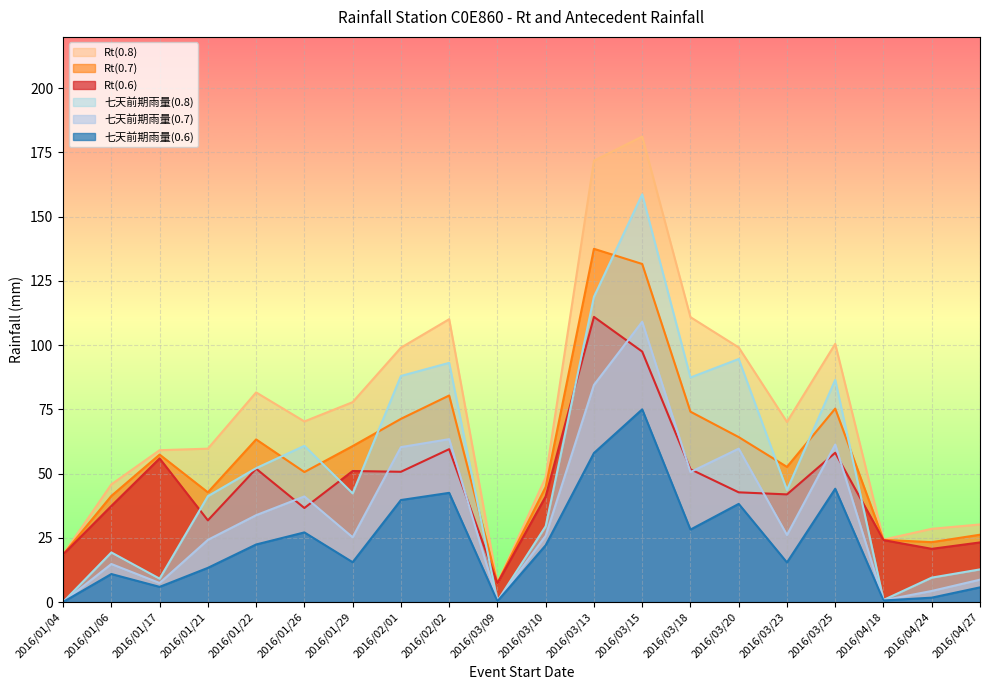

Count the number of data series in this chart.

6